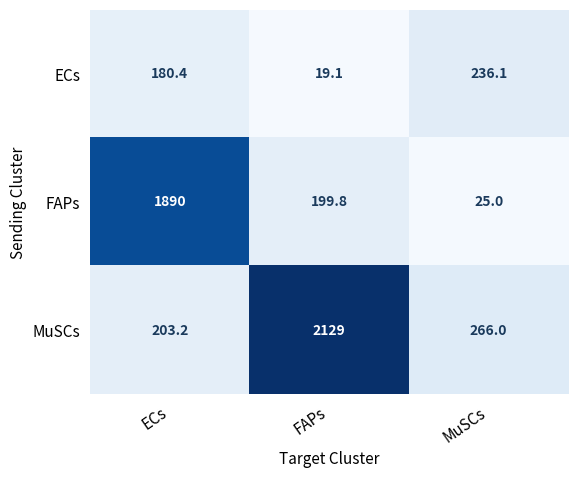

The value of FAPs at ECs is 3269.5. True or false?

False